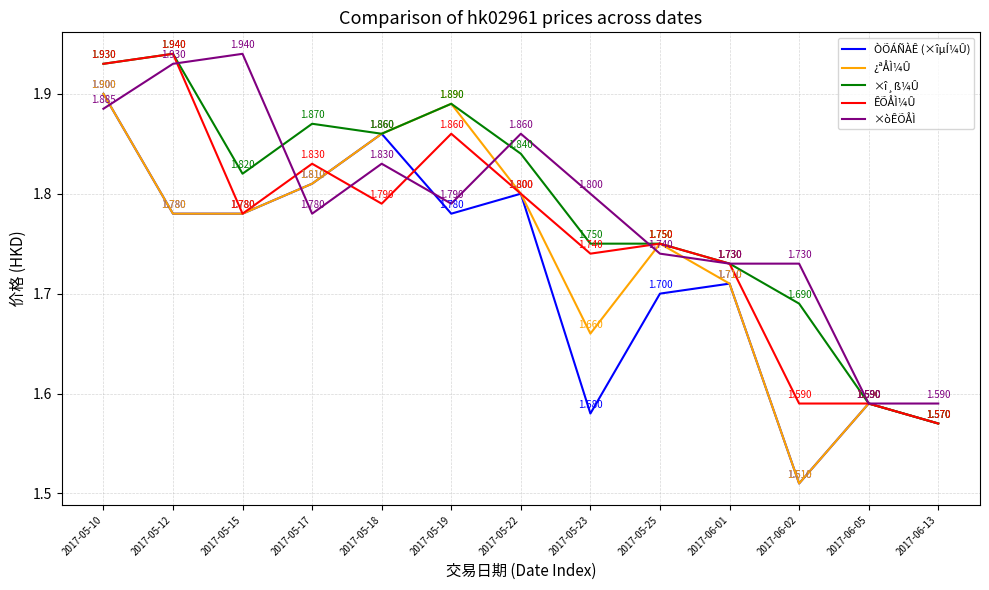

Which series has the largest total across all categories?

×î¸ß¼Û